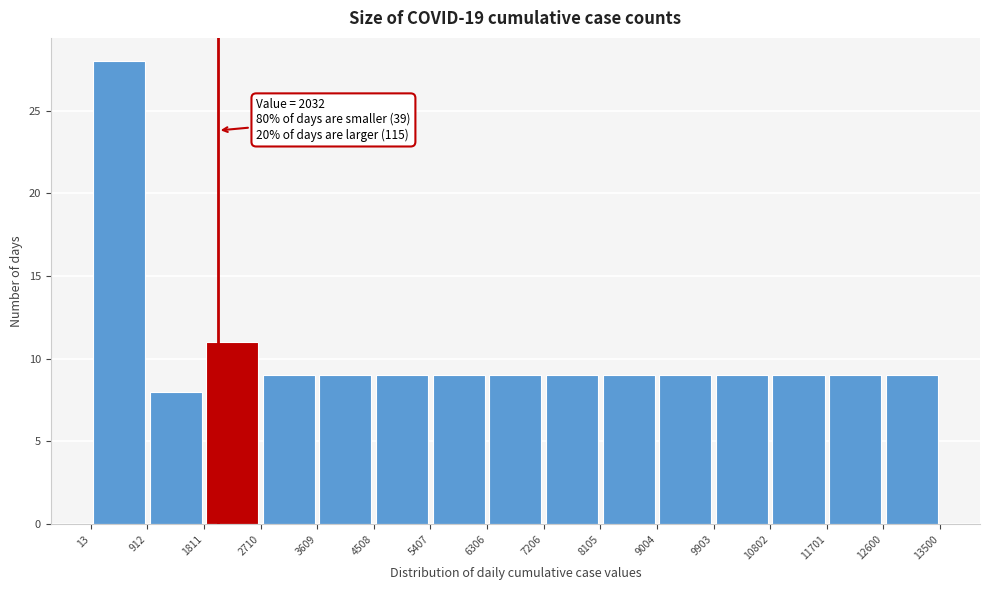

Over which range of the x-axis is the bar tallest?

13 to 912